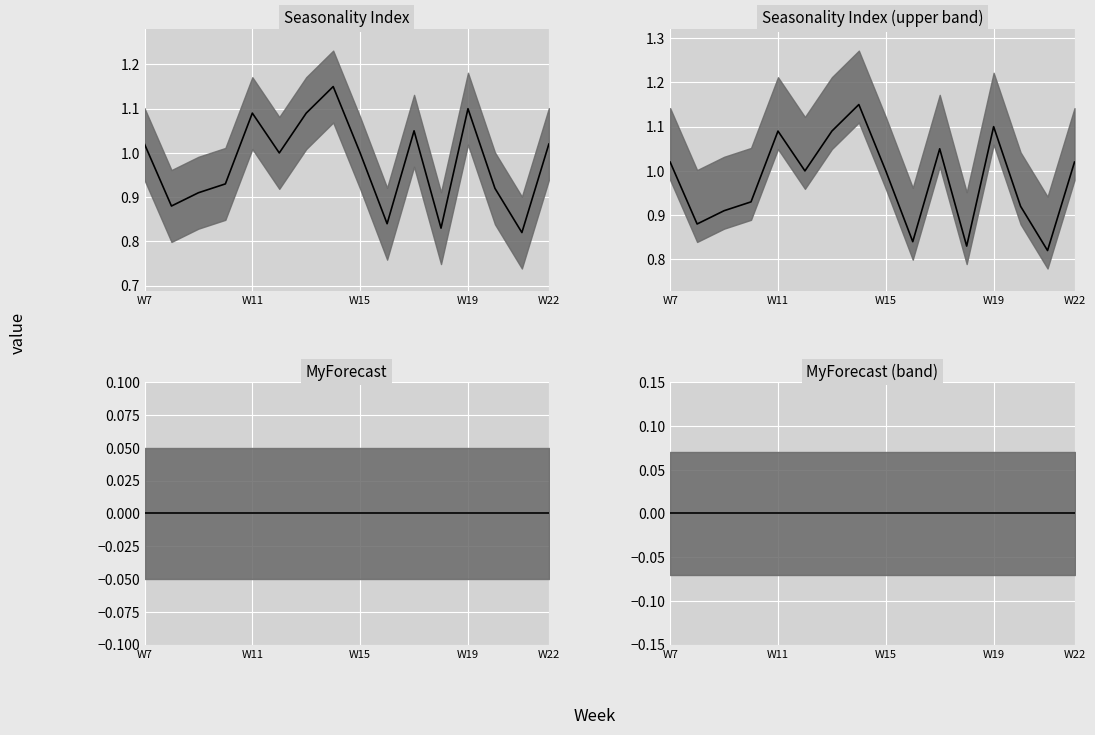

The value of Seasonality Index (upper band) median at 7 is 1.1. True or false?

True